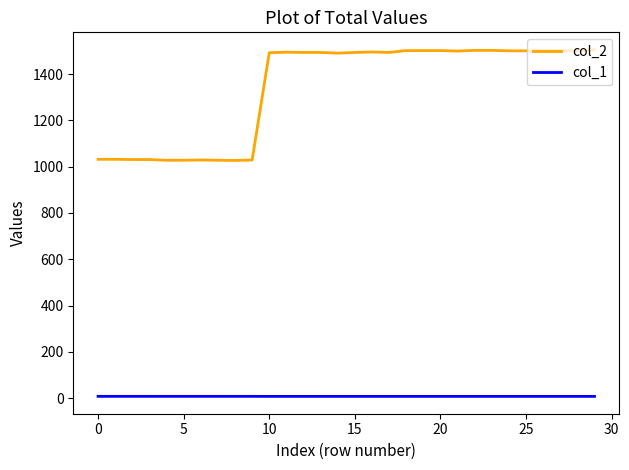

Rank the series by their average value, from highest to lowest.

col_2, col_1